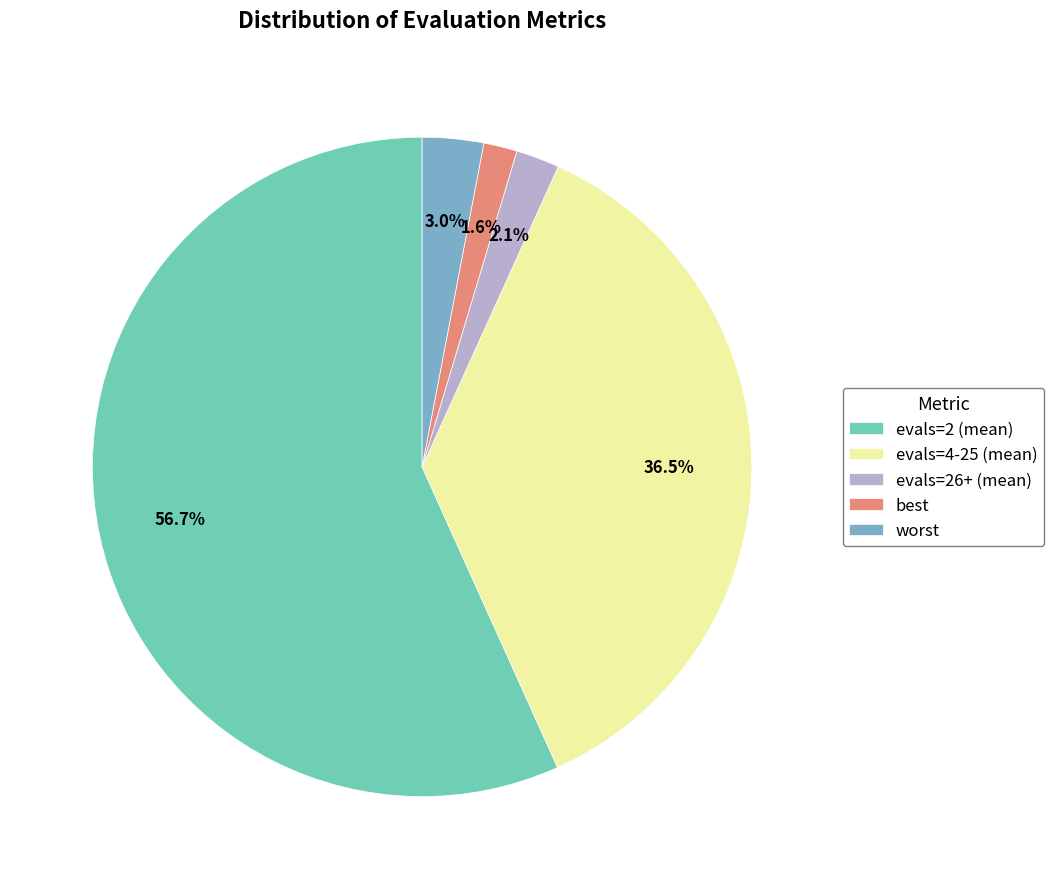

To the nearest percent, what is the difference between the largest and smallest slice percentages?

55%